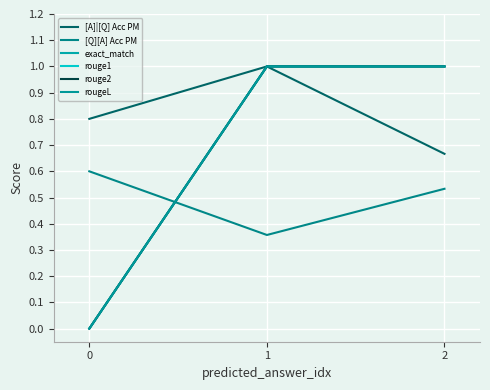

At how many categories does at least one series exceed 0?

3